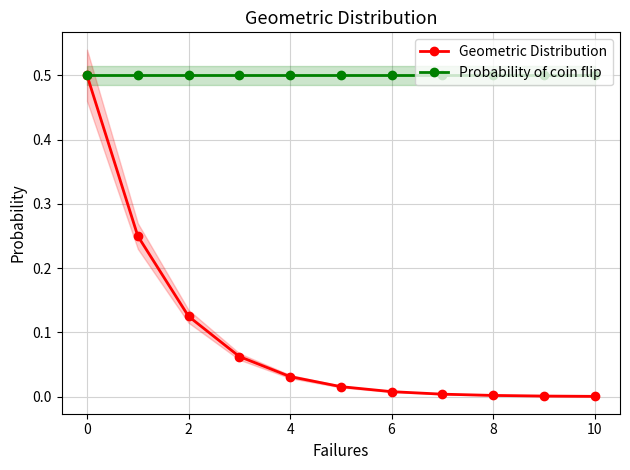

True or false: Geometric Distribution and Probability of coin flip cross at least once.

False